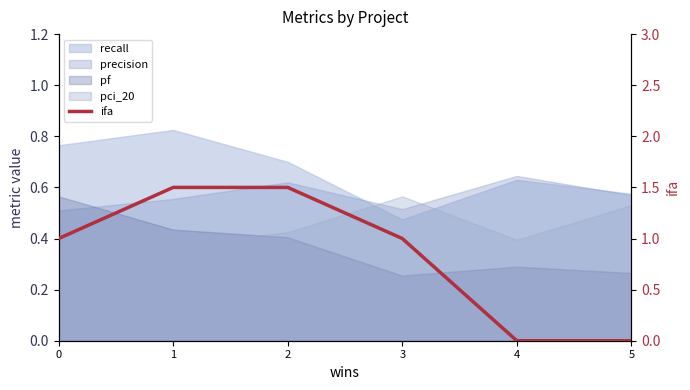

List the labels in order of value, smallest first.

4, 5, 0, 3, 1, 2